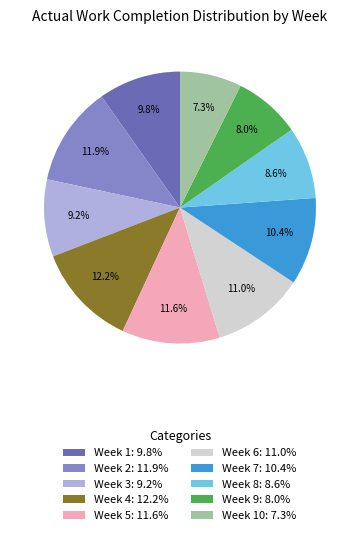

What is the smallest slice in the pie chart?

Week 10: 7.3%